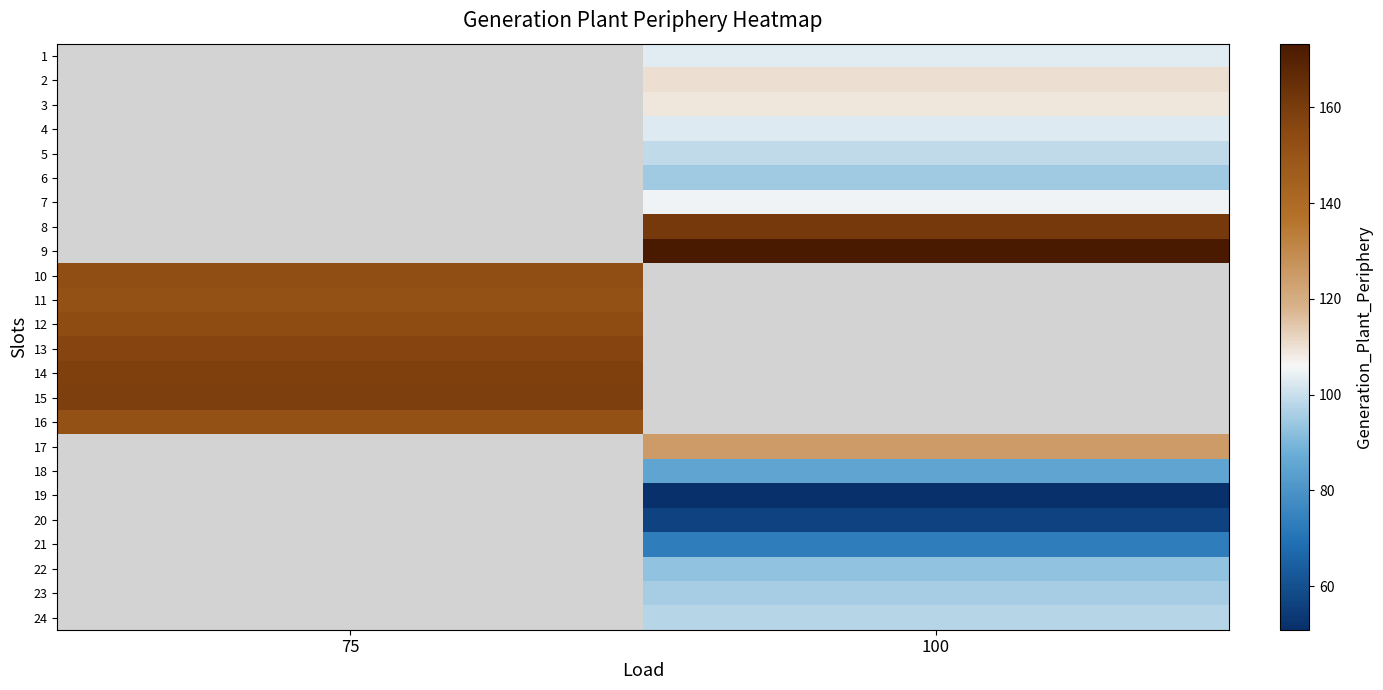

Count the number of data series in this chart.

24